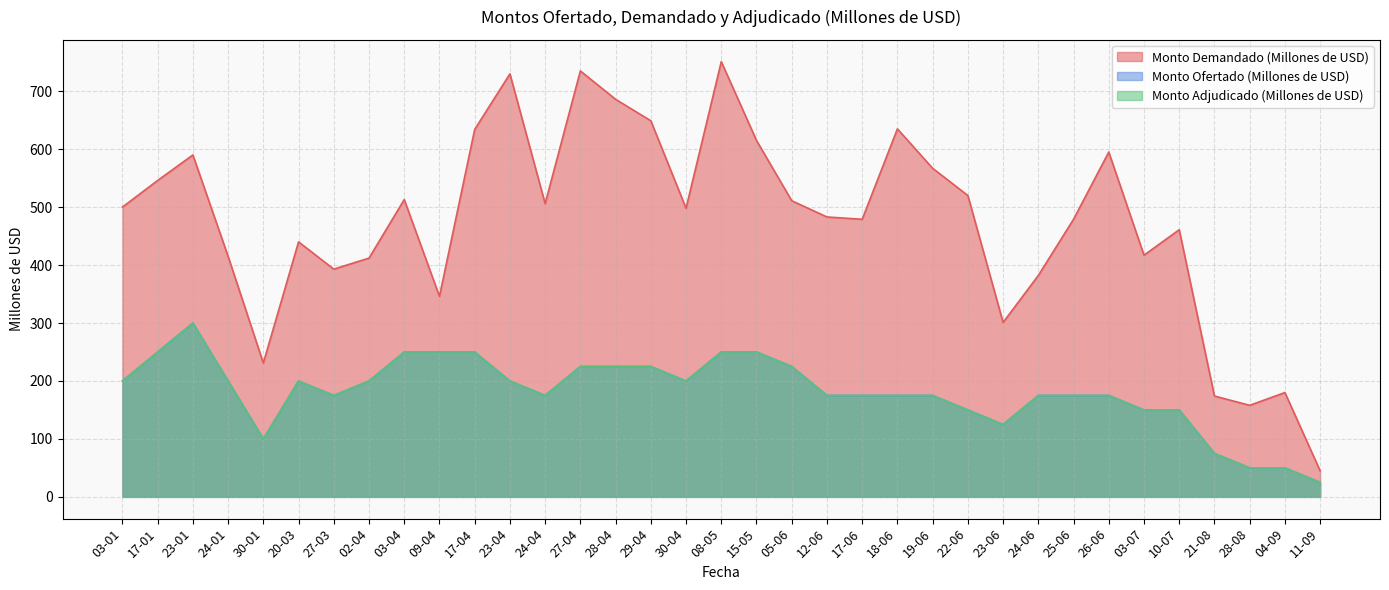

Reading left to right, list all the values displayed in this chart.

Monto Demandado (Millones de USD): 500	546	590	415	231	440	393	412	513	346	634	730	506	735	686	649	498	751	615	511	483	479	635	567	520	301	382	479	595	417	461	174	158	180	45
Monto Ofertado (Millones de USD): 200	250	300	200	100	200	175	200	250	250	250	200	175	225	225	225	200	250	250	225	175	175	175	175	150	125	175	175	175	150	150	75	50	50	25
Monto Adjudicado (Millones de USD): 200	250	300	200	100	200	175	200	250	250	250	200	175	225	225	225	200	250	250	225	175	175	175	175	150	125	175	175	175	150	150	75	50	50	25